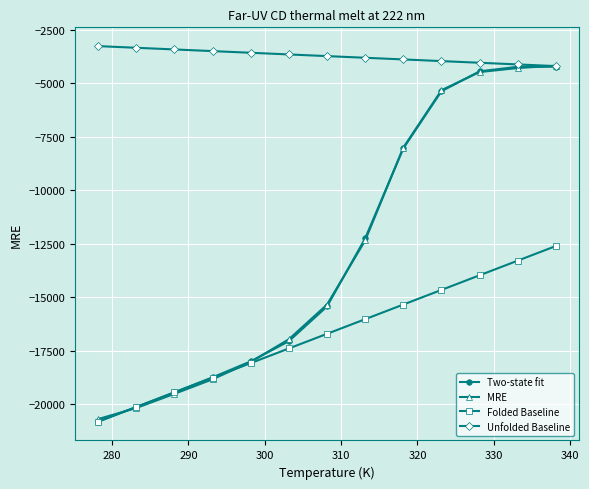

How many values in the Unfolded Baseline series exceed -3718?

6